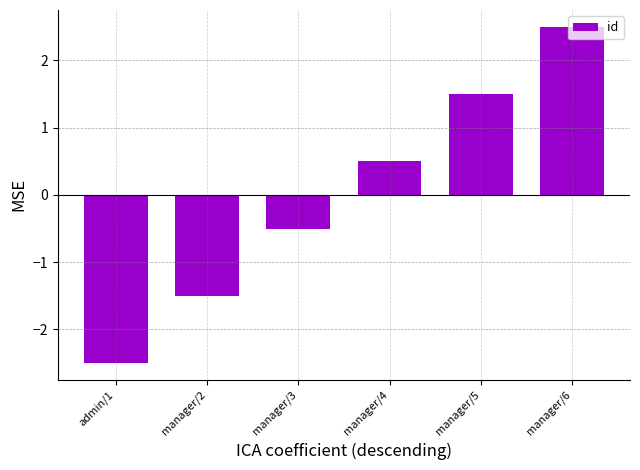

The value at manager/5 is 1.5. True or false?

True